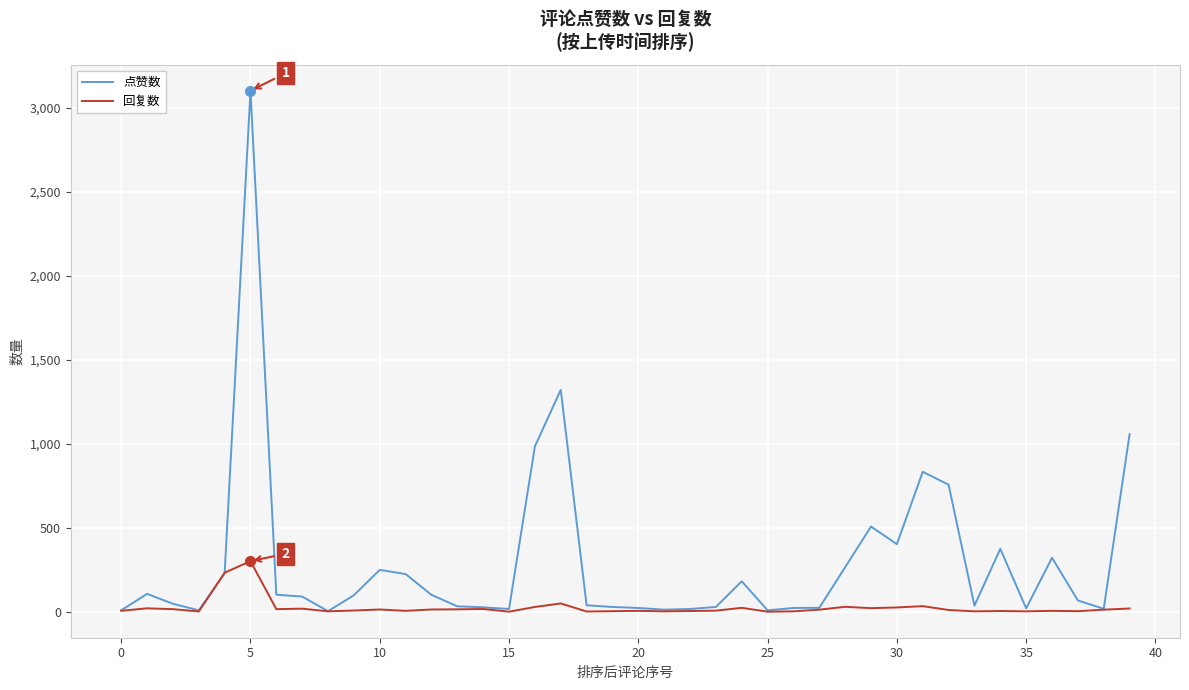

How many categories are shown in the chart?

40